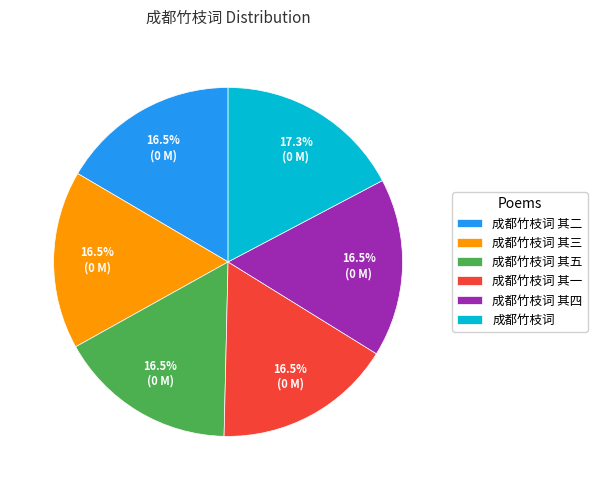

To the nearest percent, what is the difference between the largest and smallest slice percentages?

1%